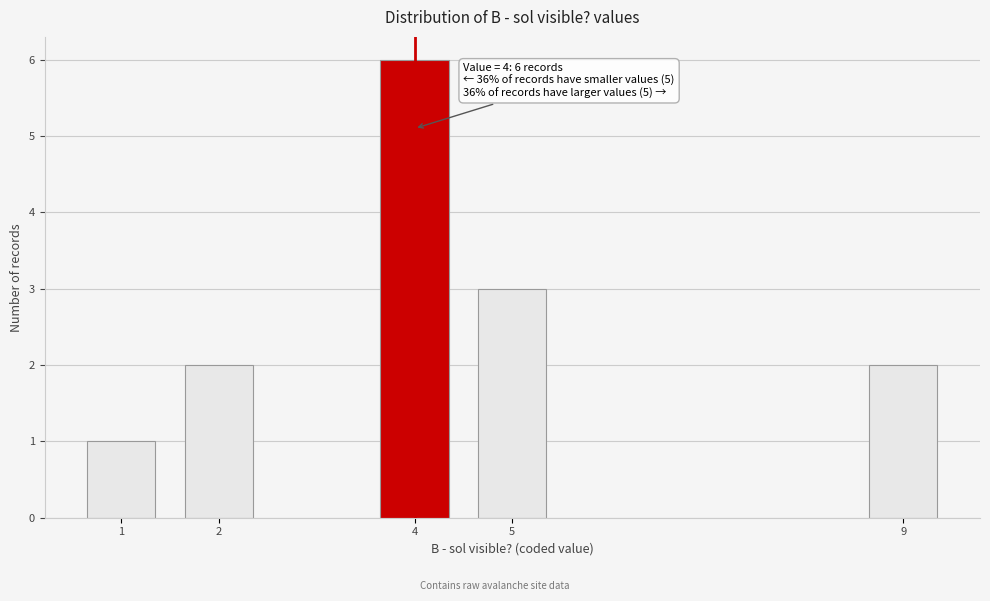

Reading left to right, transcribe all the data shown in this chart.

1=1	2=2	4=6	5=3	9=2